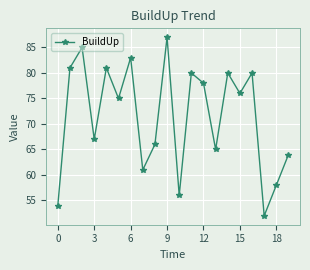

What is the maximum value shown in the chart?

87